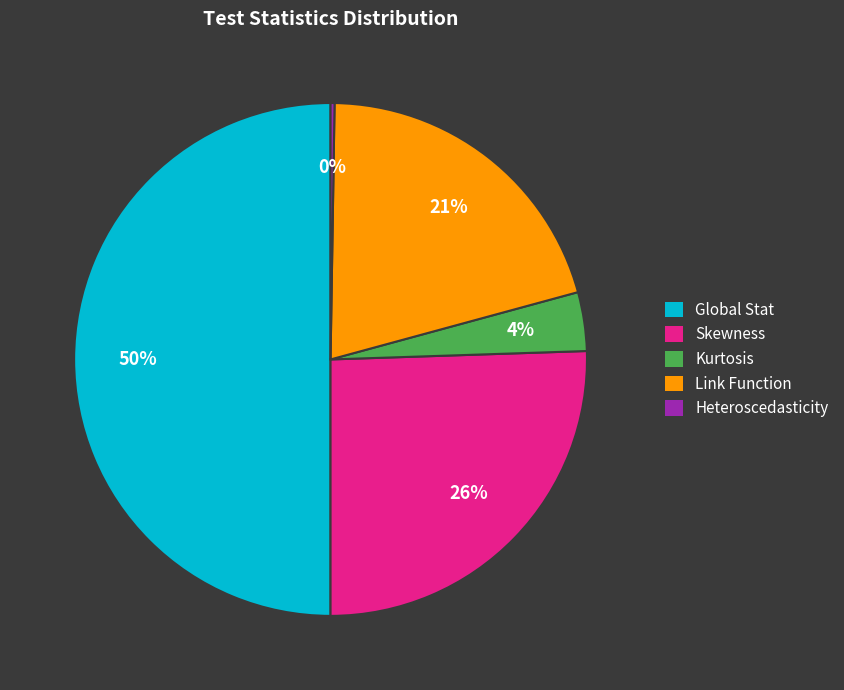

To the nearest percent, what is the difference between the largest and smallest slice percentages?

50%